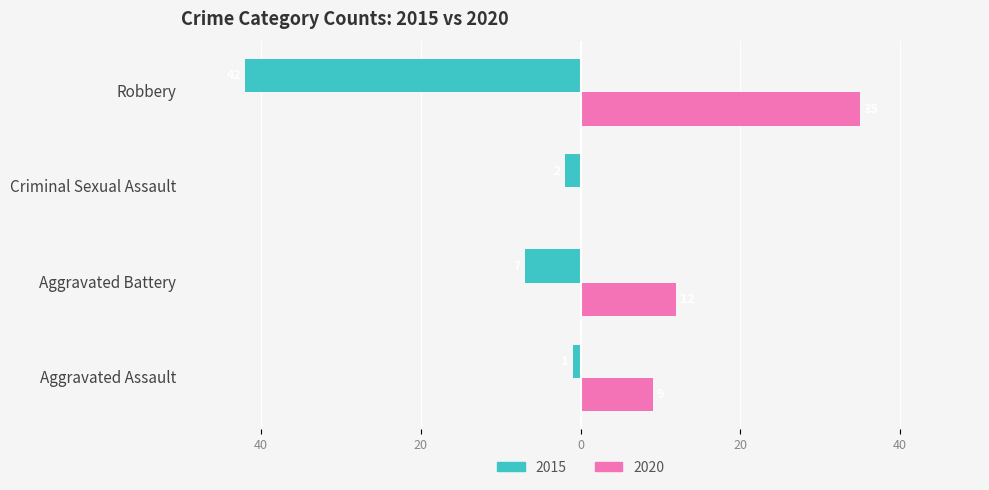

What are all the series names shown in the legend?

2015, 2020